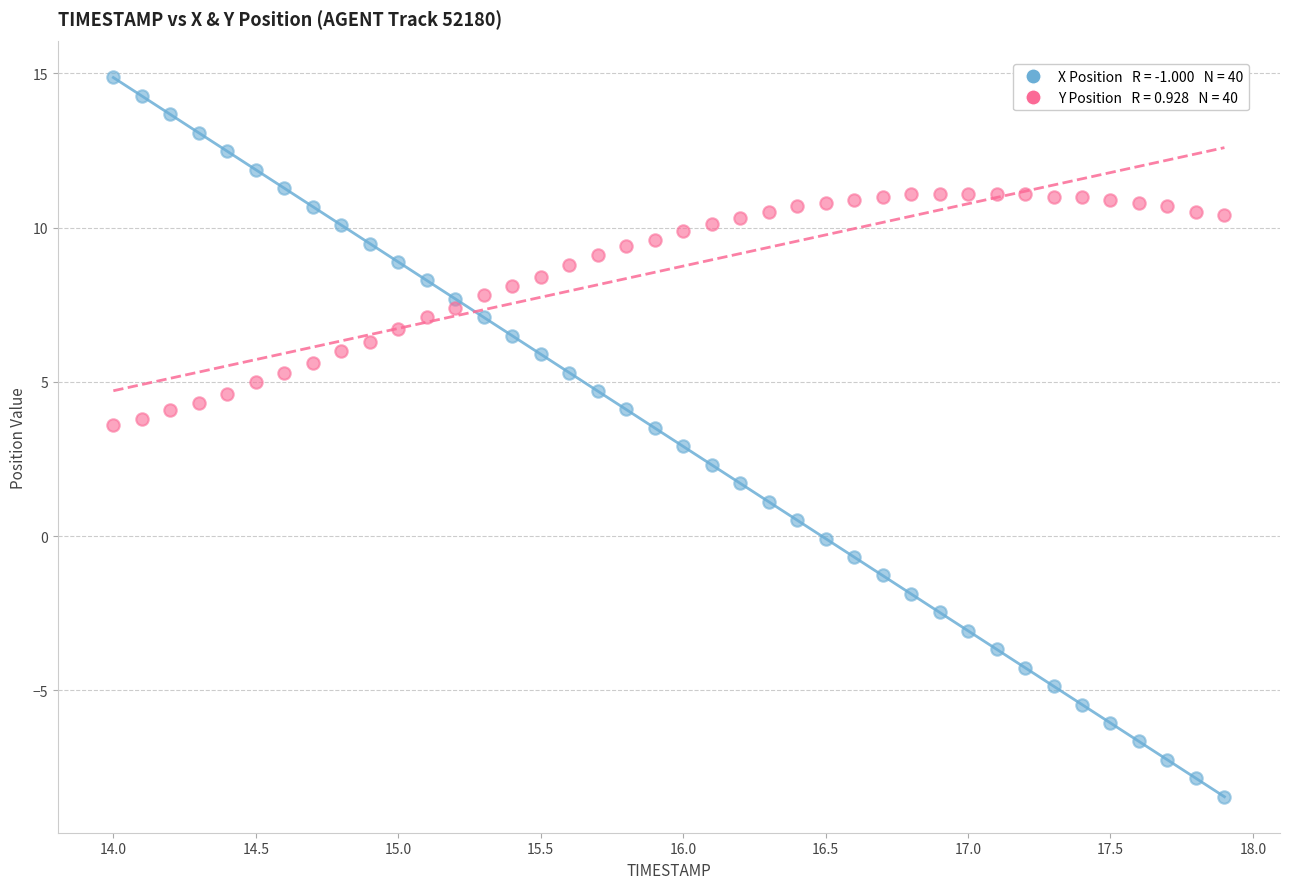

Across all data points, what is the range of Y values (max minus min)?

23.3